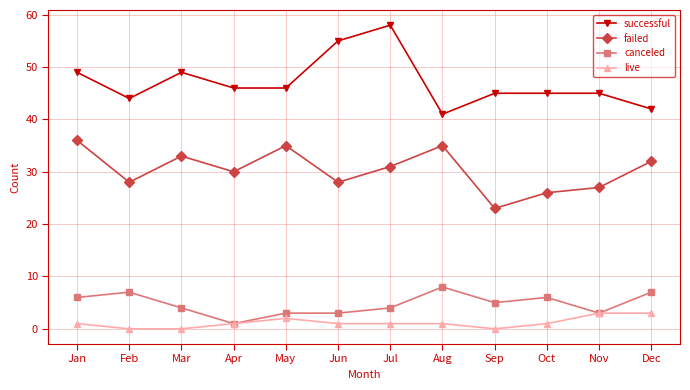

What is the sum of all failed values?

364